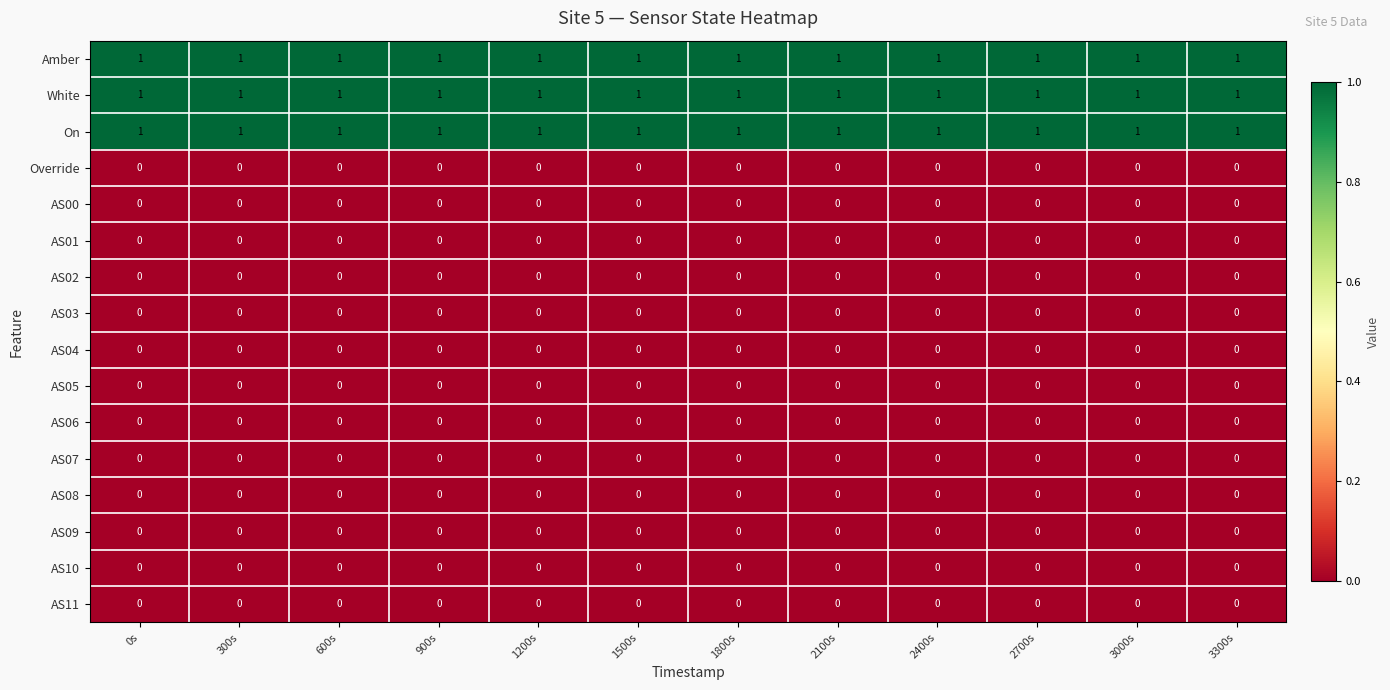

Is the value of AS01 at 0s greater than the value of On at 2700s?

No